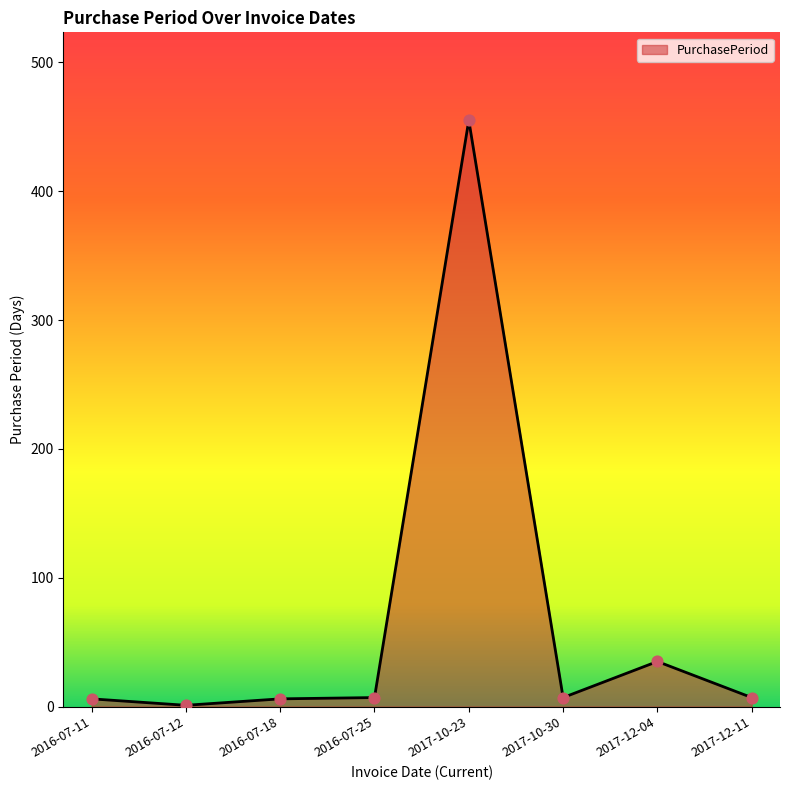

Approximately how many times larger is the value at 2016-07-25 compared to 2016-07-11?

1.2